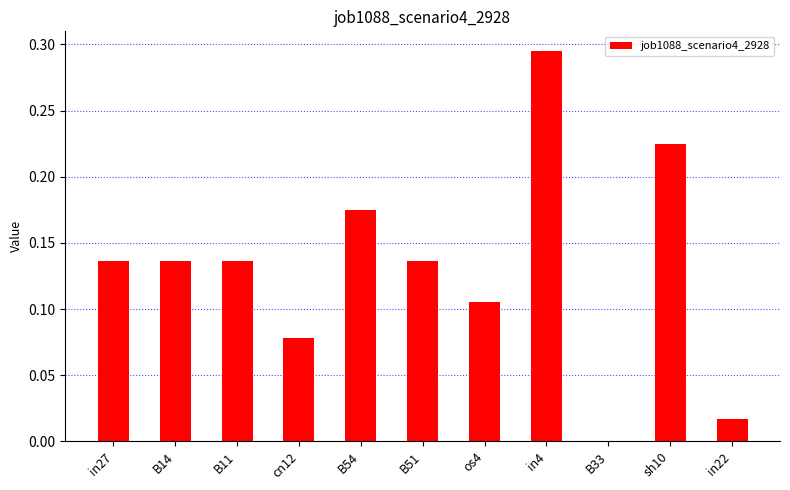

What is the sum of all values?

1.4